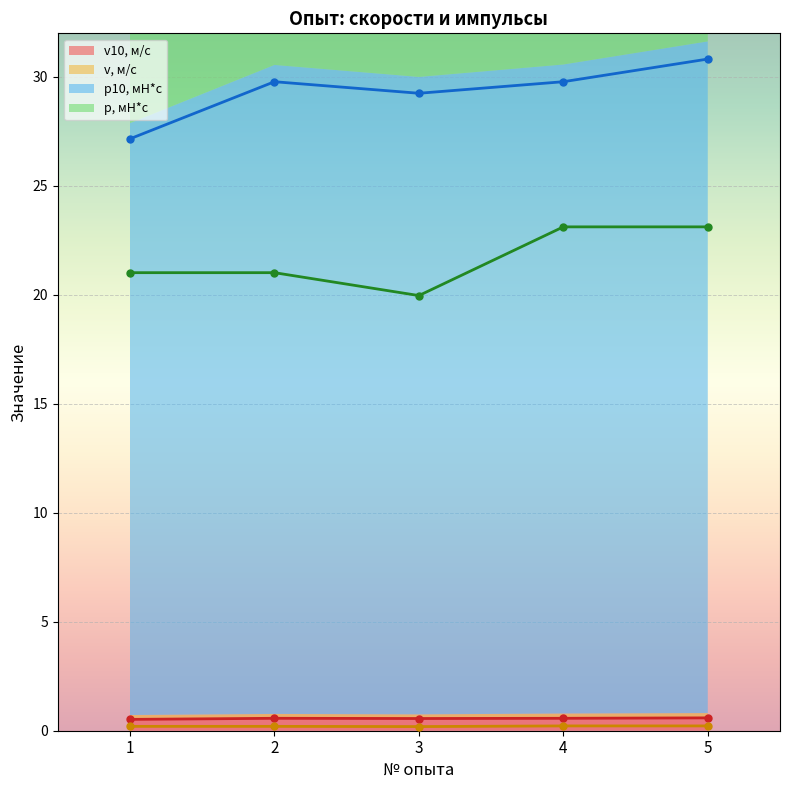

Reading left to right, extract all data points from this chart.

v10, м/с: 0.5	0.6	0.6	0.6	0.6
v, м/с: 0.2	0.2	0.2	0.2	0.2
p10, мН*с: 27.2	29.8	29.2	29.8	30.8
p, мН*с: 21.0	21.0	20.0	23.1	23.1